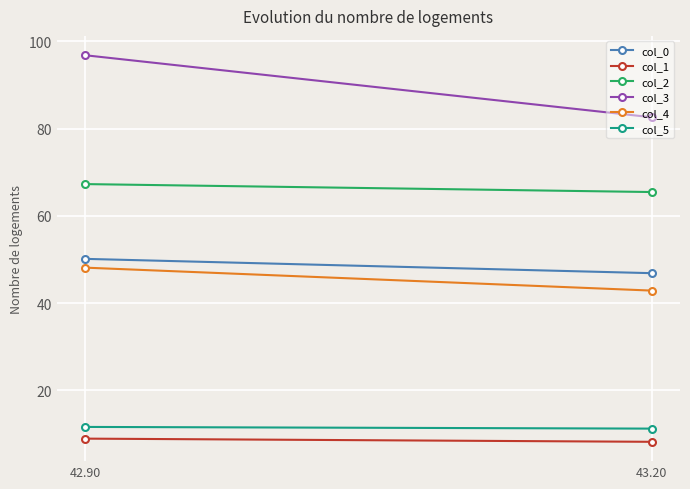

Reading left to right, extract all data points from this chart.

col_0: 50.2	46.9
col_1: 9.0	8.2
col_2: 67.3	65.5
col_3: 96.8	82.6
col_4: 48.2	42.9
col_5: 11.6	11.3